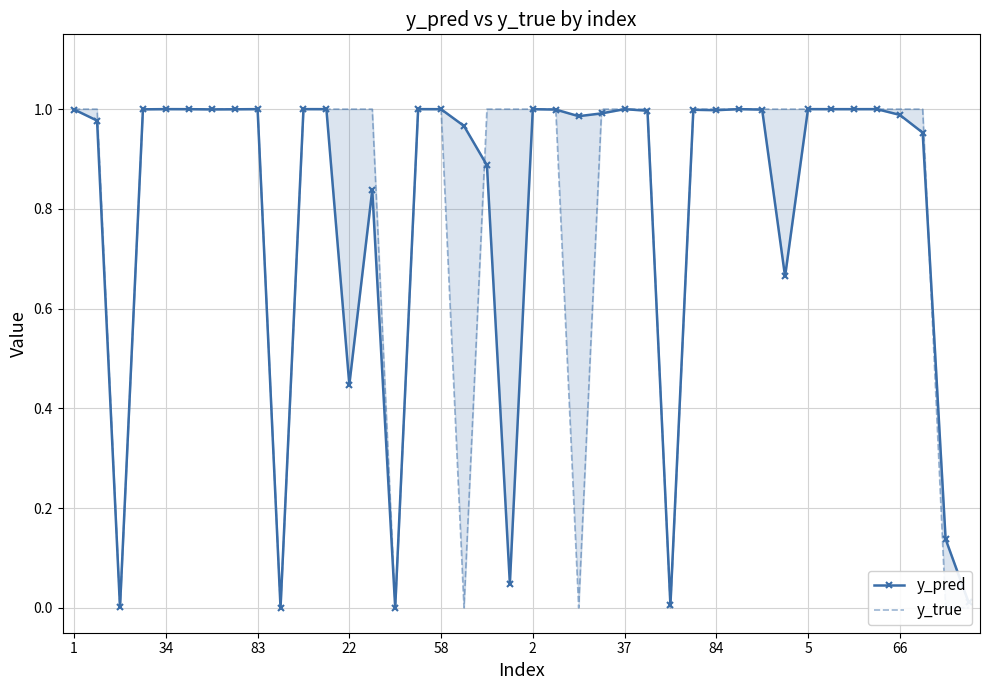

Reading right to left, what are all the values shown in this chart?

y_pred: 0.0	0.1	1.0	1.0	1.0	1.0	1.0	1.0	0.7	1.0	1.0	1.0	1.0	0.0	1.0	1.0	1.0	1.0	1.0	1.0	0.0	0.9	1.0	1.0	1.0	0.0	0.8	0.4	1.0	1.0	0.0	1.0	1.0	1.0	1.0	1.0	1.0	0.0	1.0	1.0
y_true: 0.0	0.0	1.0	1.0	1.0	1.0	1.0	1.0	1.0	1.0	1.0	1.0	1.0	0.0	1.0	1.0	1.0	0.0	1.0	1.0	1.0	1.0	0.0	1.0	1.0	0.0	1.0	1.0	1.0	1.0	0.0	1.0	1.0	1.0	1.0	1.0	1.0	0.0	1.0	1.0